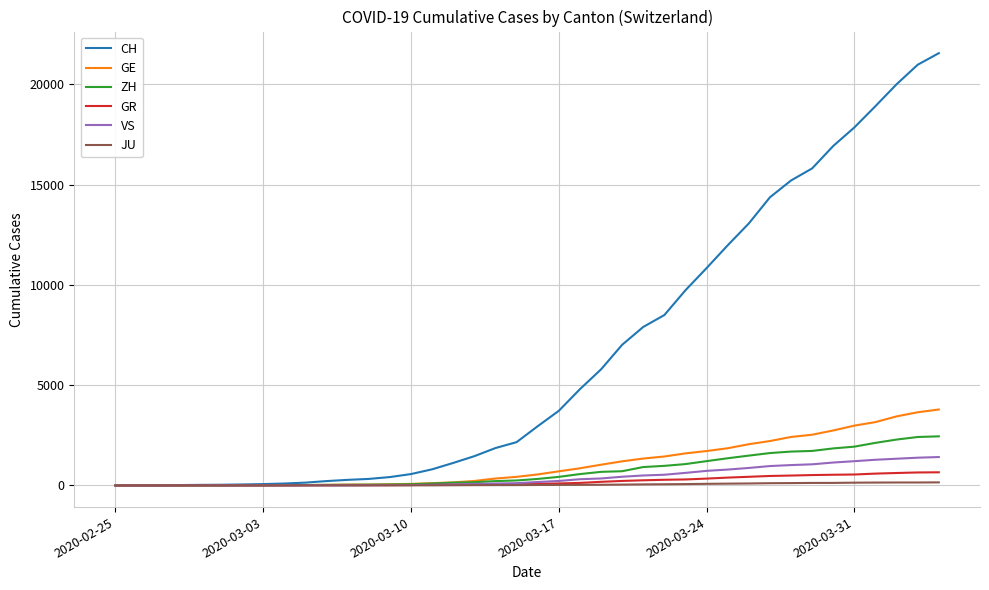

Which series has the largest range (max minus min)?

CH